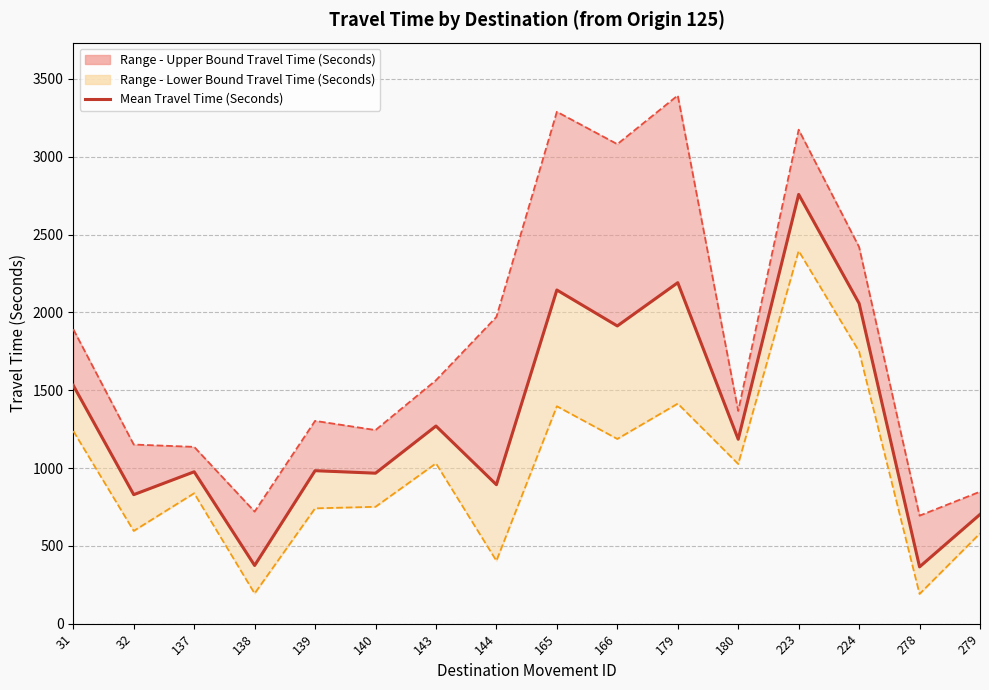

Which has a higher value, 279 or 224?

224